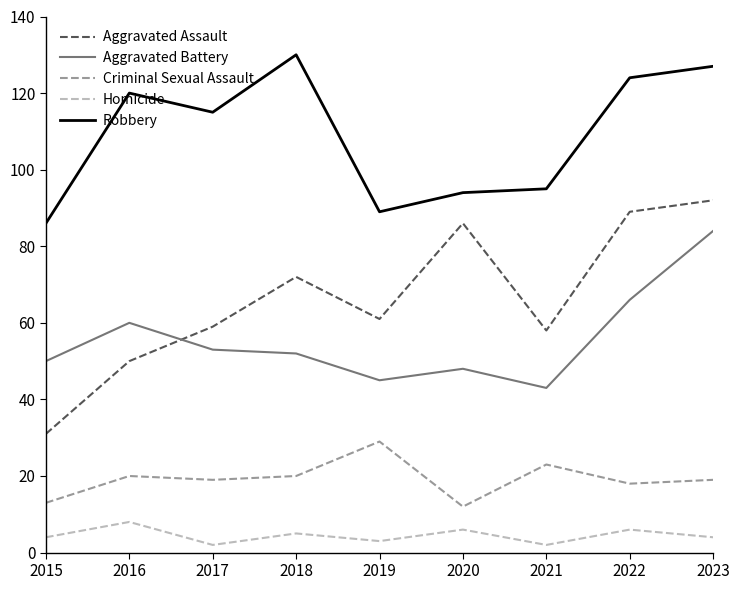

What is the sum of all Aggravated Assault values?

598